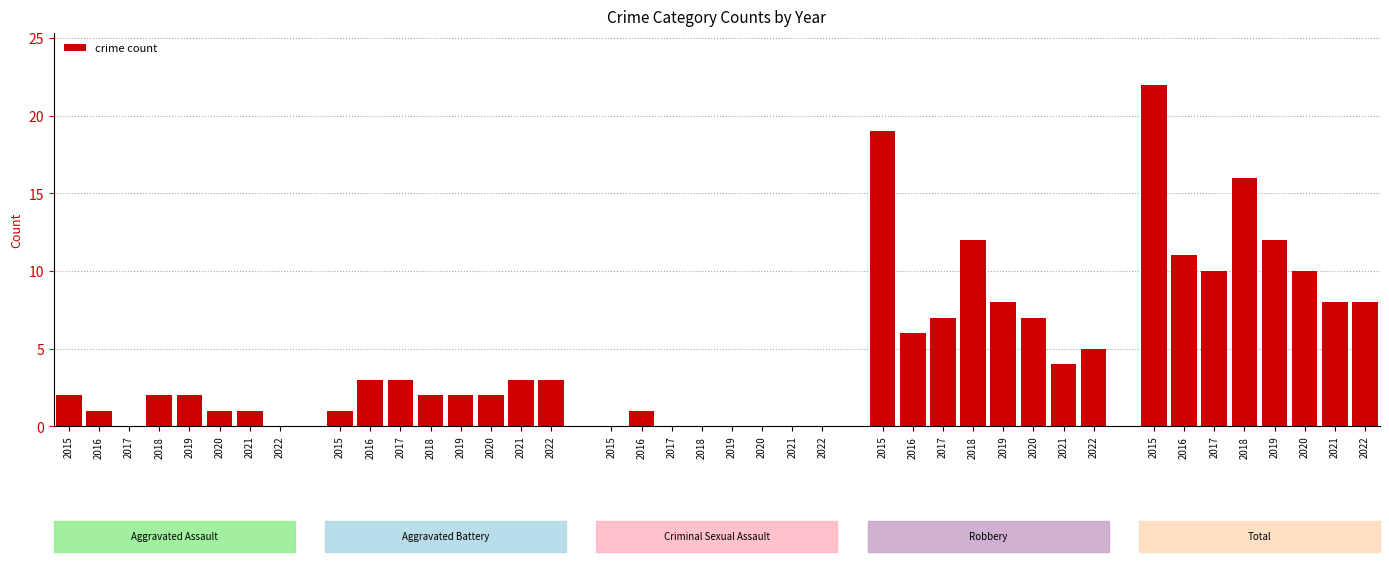

The chart shows a value of 11 at 2017. True or false?

False